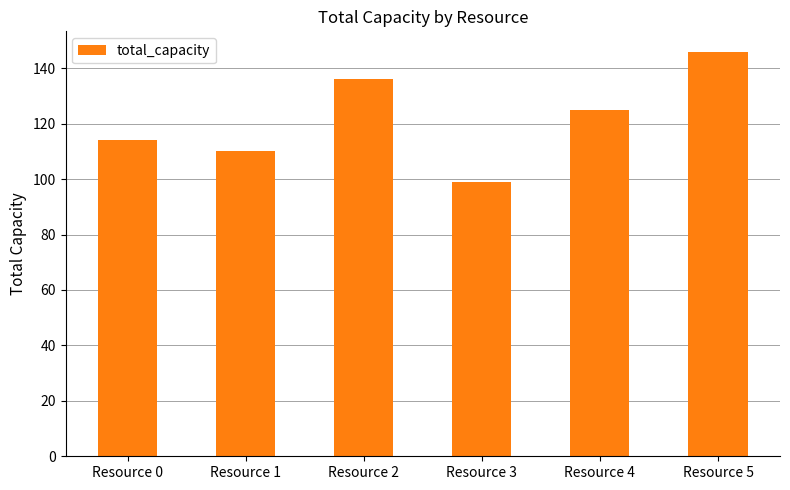

What is the difference between the values at Resource 4 and Resource 0?

11